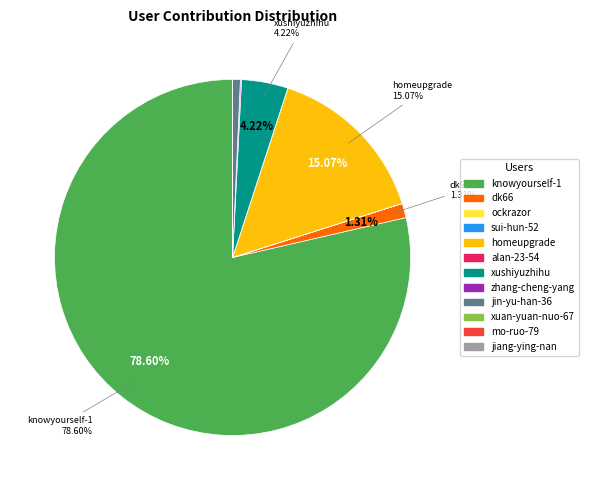

Is there a majority slice in this chart?

Yes